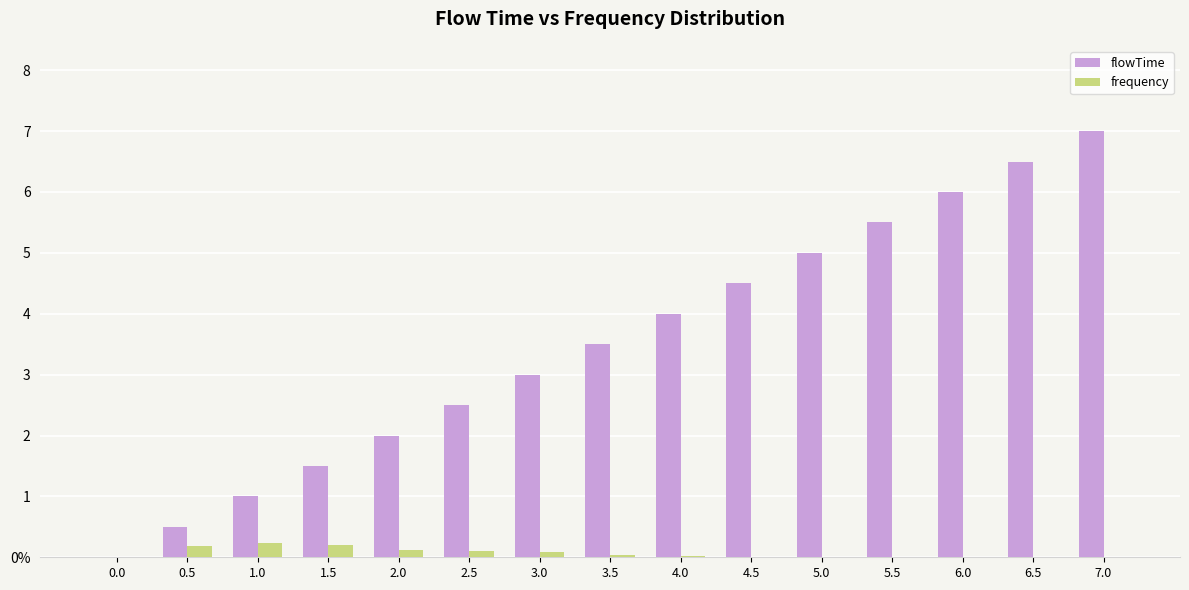

What is the sum of all frequency values?

1.0